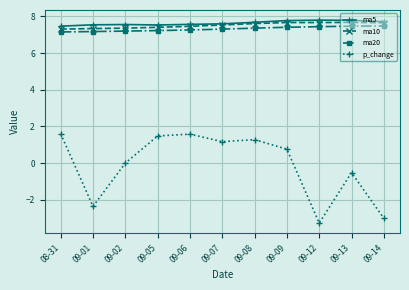

Is this an area chart (filled region under the line)?

No